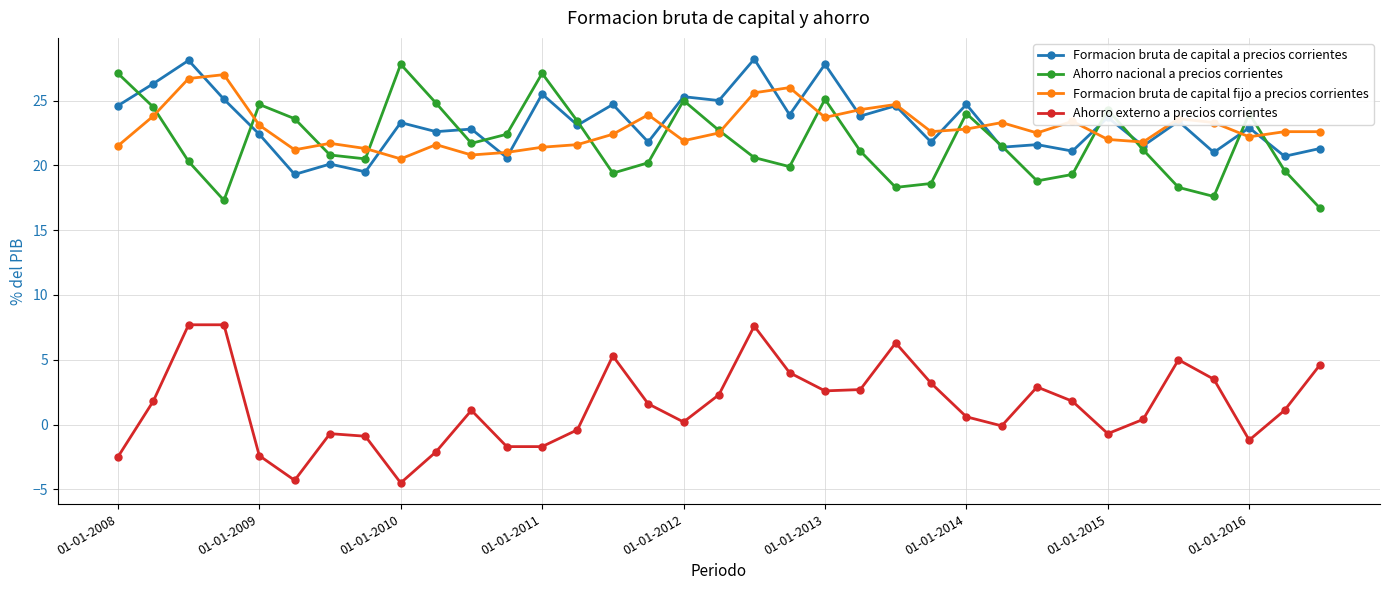

What is the value of the Formacion bruta de capital a precios corrientes point at the 10th from the left?

22.6